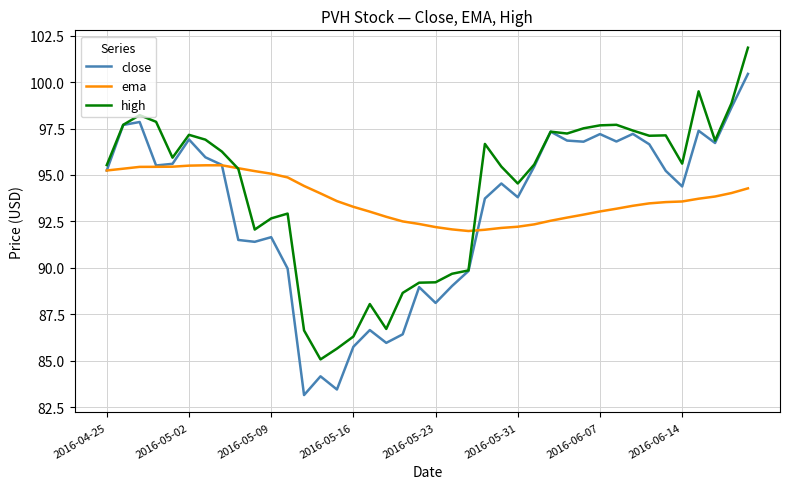

List the series in order of their peak value, highest first.

high, close, ema